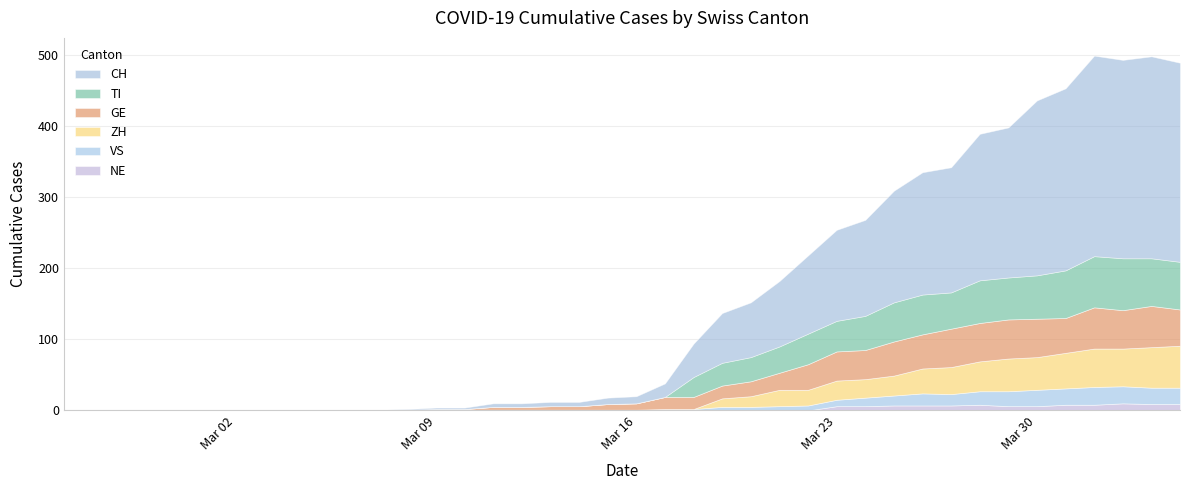

True or false: CH and TI cross at least once.

False